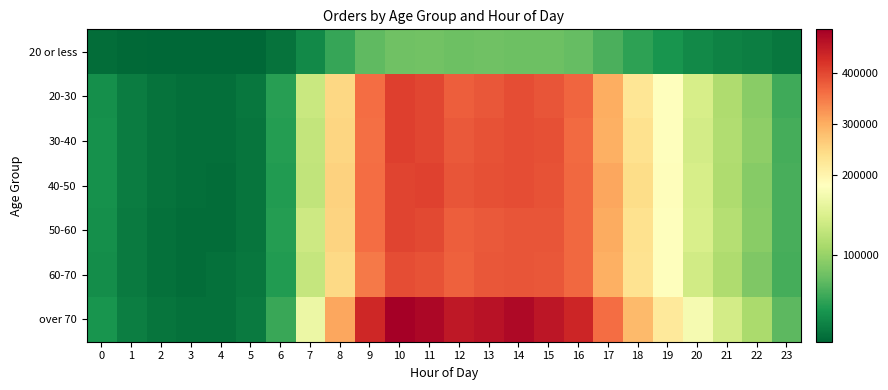

Reading right to left, list all the values displayed in this chart.

20 or less: 23=12914	22=18388	21=22340	20=27508	19=35601	18=46781	17=60472	16=73672	15=77447	14=77700	13=78912	12=77059	11=79789	10=78368	9=70540	8=50951	7=27897	6=10383	5=3014	4=1898	3=1676	2=2448	1=3724	0=6907
20-30: 23=55494	22=92174	21=114836	20=142650	19=180859	18=229137	17=300558	16=368748	15=386640	14=392575	13=383289	12=376605	11=401193	10=408103	9=361353	8=250389	7=131995	6=43443	5=13006	4=7656	3=7368	2=10102	1=17037	0=31483
30-40: 23=58164	22=94788	21=116128	20=139523	19=178980	18=236372	17=296157	16=364993	15=389539	14=392050	13=388612	12=379961	11=399554	10=406066	9=360075	8=251241	7=128551	6=42581	5=12217	4=7597	3=7639	2=10119	1=16985	0=32759
40-50: 23=59505	22=91490	21=115088	20=142510	19=182777	18=241930	17=307943	16=366168	15=387543	14=393050	13=391542	12=385577	11=403972	10=403307	9=361714	8=255993	7=126481	6=41495	5=12354	4=6943	3=7509	2=10343	1=17257	0=32420
50-60: 23=59632	22=92328	21=118123	20=143054	19=179826	18=234329	17=301452	16=366069	15=386213	14=385455	13=381844	12=376413	11=396734	10=402306	9=361120	8=253576	7=135197	6=43152	5=12514	4=7216	3=6937	2=8844	1=16664	0=31016
60-70: 23=57474	22=86935	21=113946	20=137533	19=180479	18=231829	17=297729	16=366433	15=382291	14=385114	13=382341	12=373109	11=387430	10=392380	9=348920	8=246382	7=129727	6=40523	5=13258	4=8694	3=6848	2=9396	1=15631	0=30550
over 70: 23=69356	22=111825	21=140108	20=169827	19=220206	18=285029	17=360632	16=436288	15=455625	14=470594	13=458934	12=452922	11=474762	10=484871	9=433265	8=306045	7=161241	6=52277	5=15864	4=8825	3=9518	2=12166	1=19641	0=36106